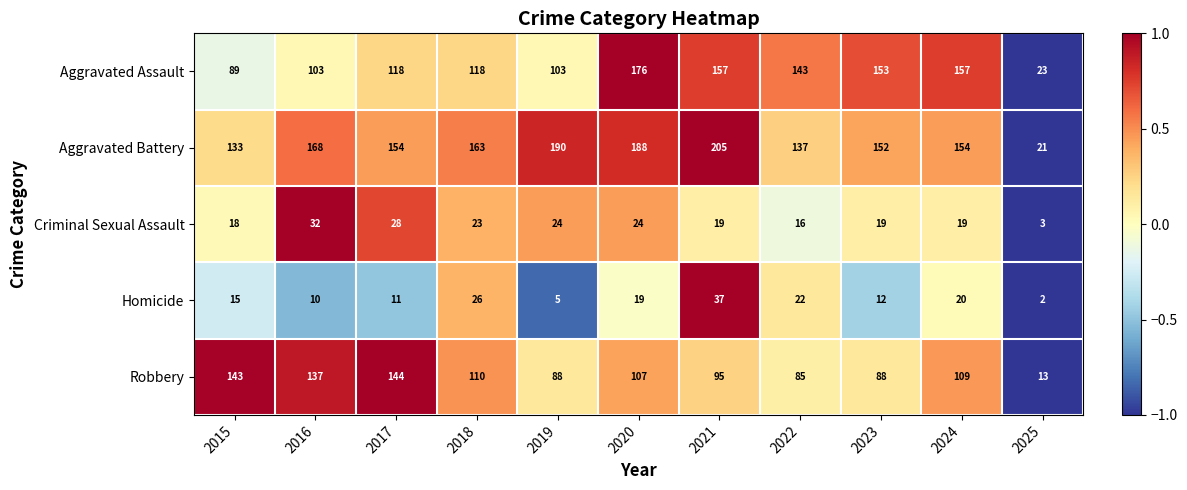

Which series has the widest spread of values?

Aggravated Battery